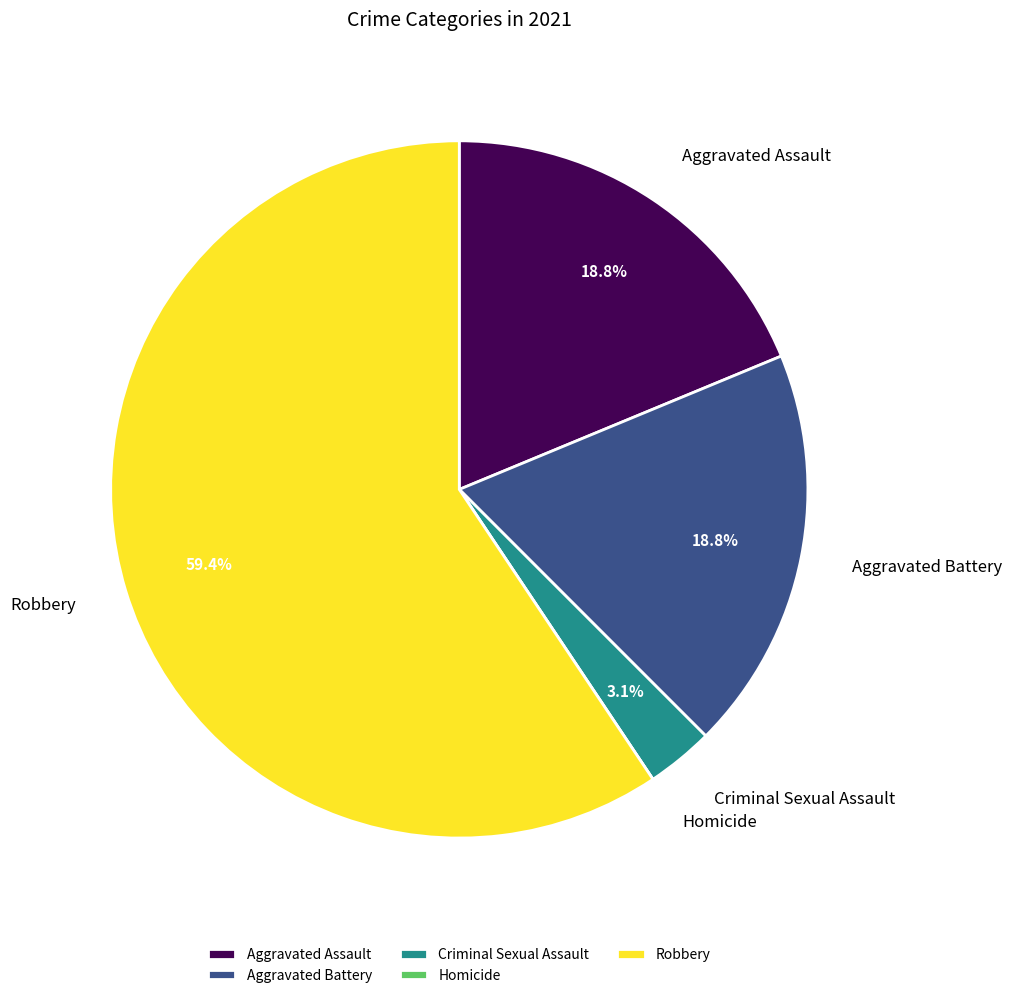

What is the majority slice?

Robbery